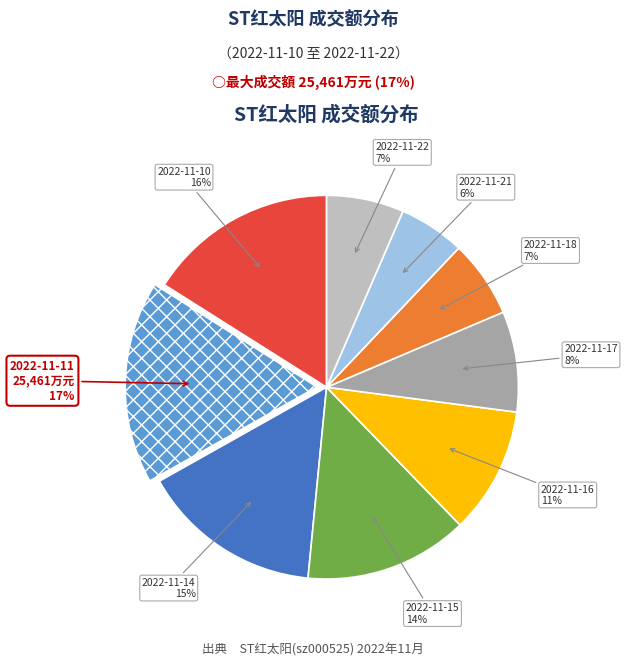

How many slices are in this pie chart?

9